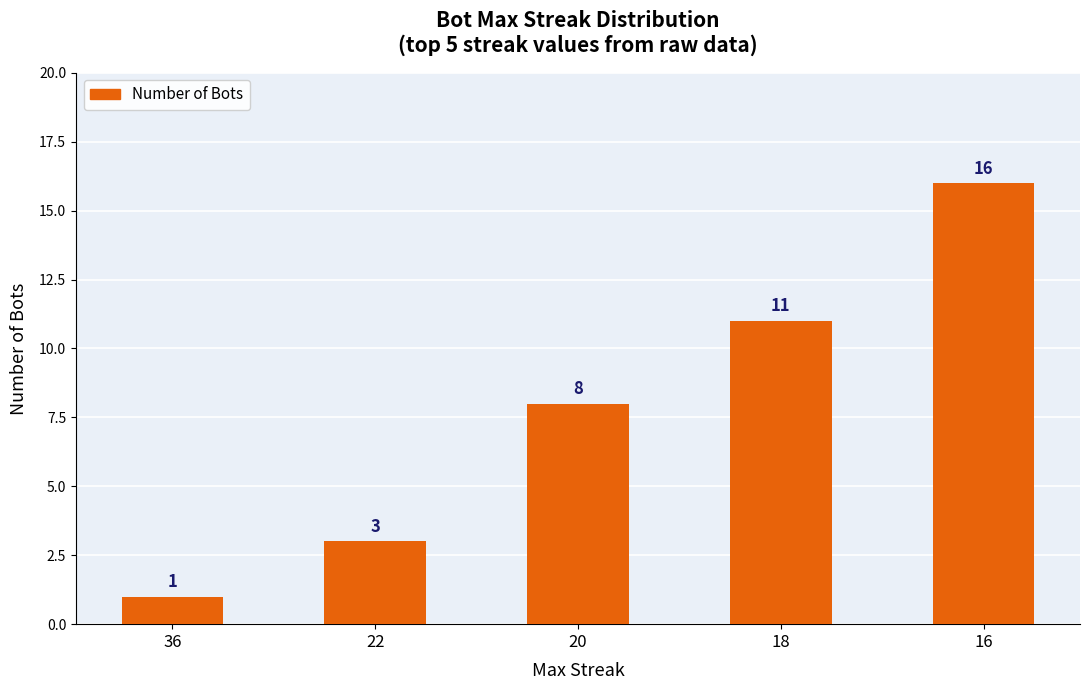

Rank the categories by value from lowest to highest.

36, 22, 20, 18, 16